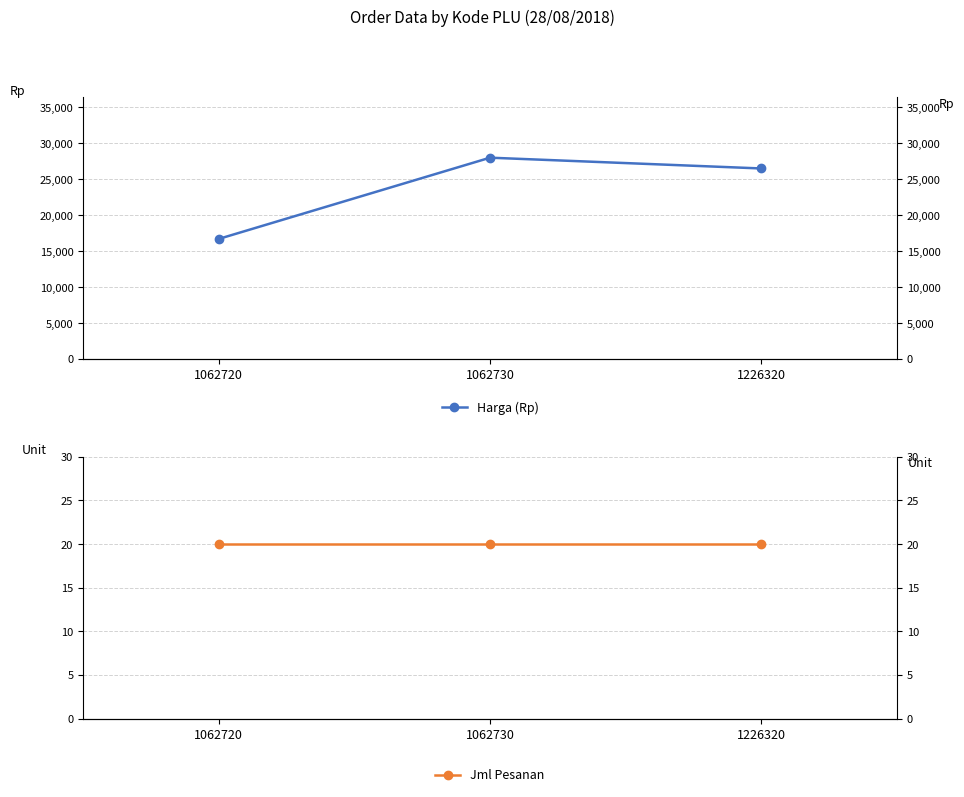

What is the value of the Harga (Rp) point at the 1st from the left?

16700